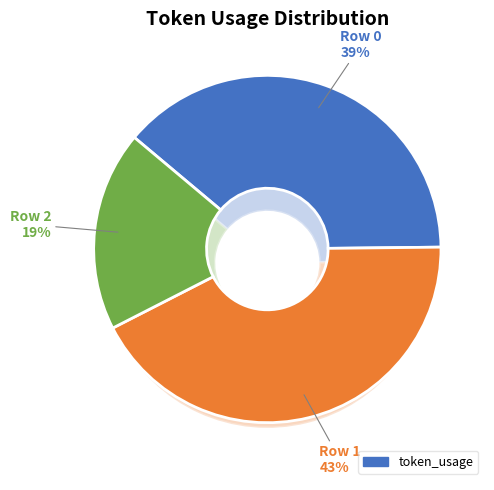

What is the ratio of the value at Row 0 to the value at Row 2?

2.1